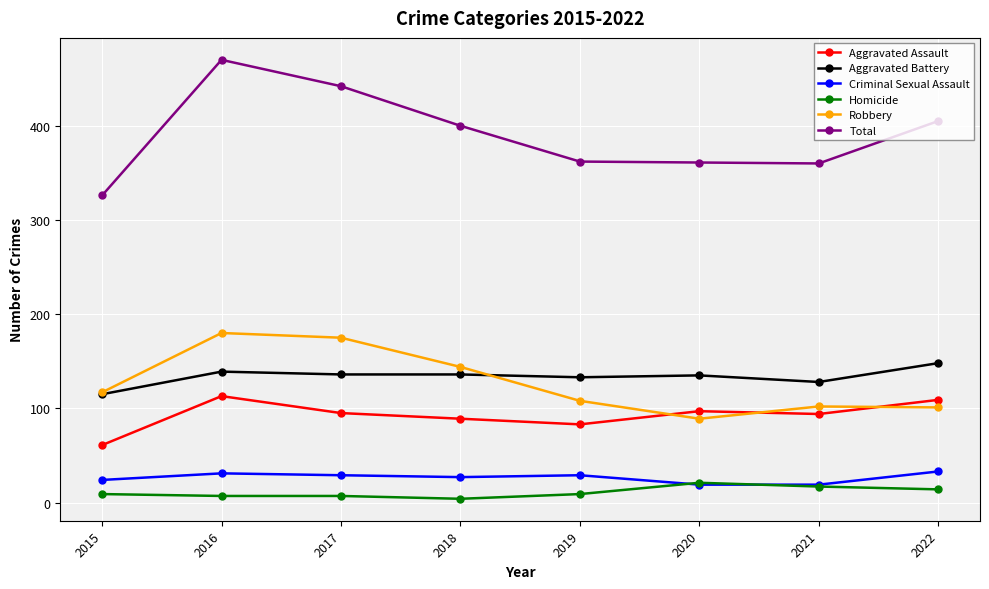

What is the spread (max minus min) of values at 2021?

343